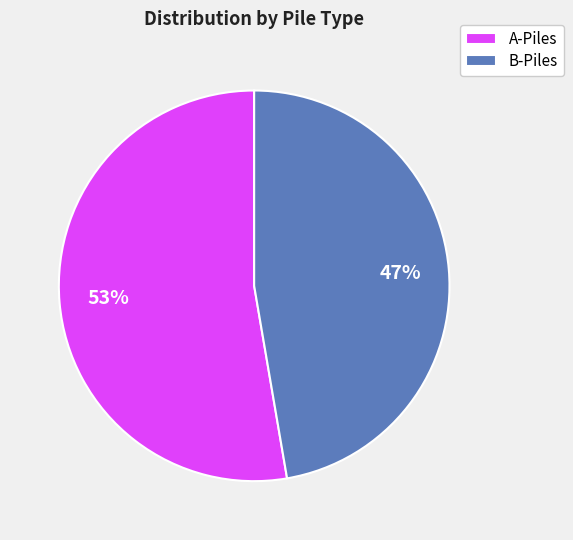

Which has a higher value, B-Piles or A-Piles?

A-Piles